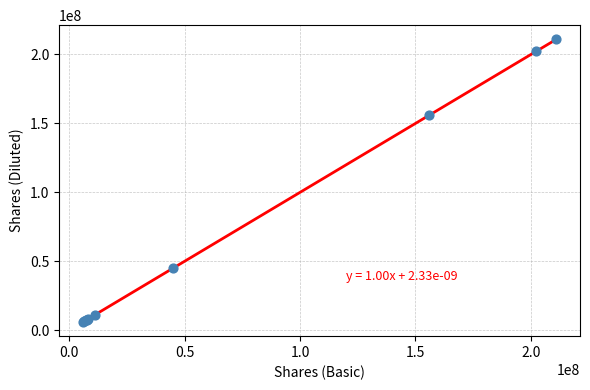

What Y value in the scatter plot is closest to 108499879?

155846082